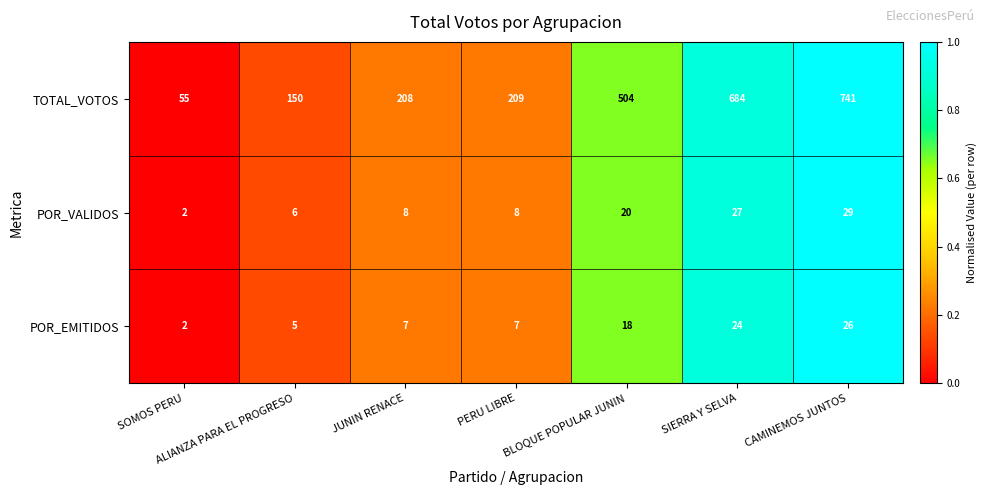

Which series changed the most between SOMOS PERU and BLOQUE POPULAR JUNIN?

TOTAL_VOTOS